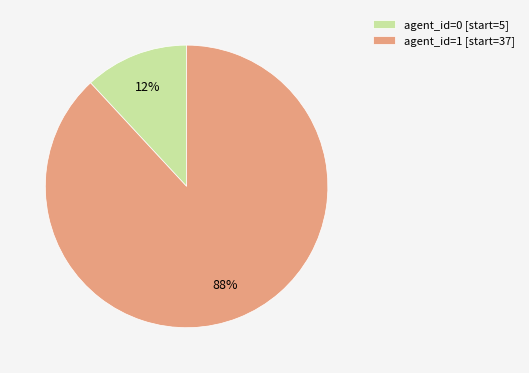

What is the largest slice in the pie chart?

agent_id=1 [start=37]